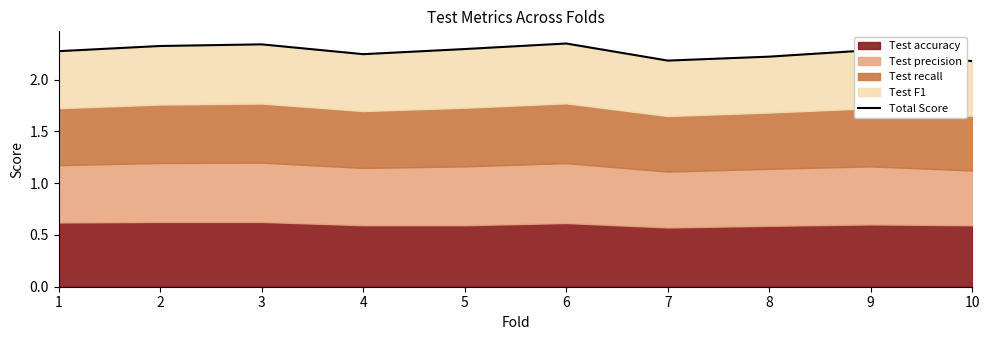

List the labels in order of value, smallest first.

10, 7, 8, 4, 1, 9, 5, 2, 3, 6